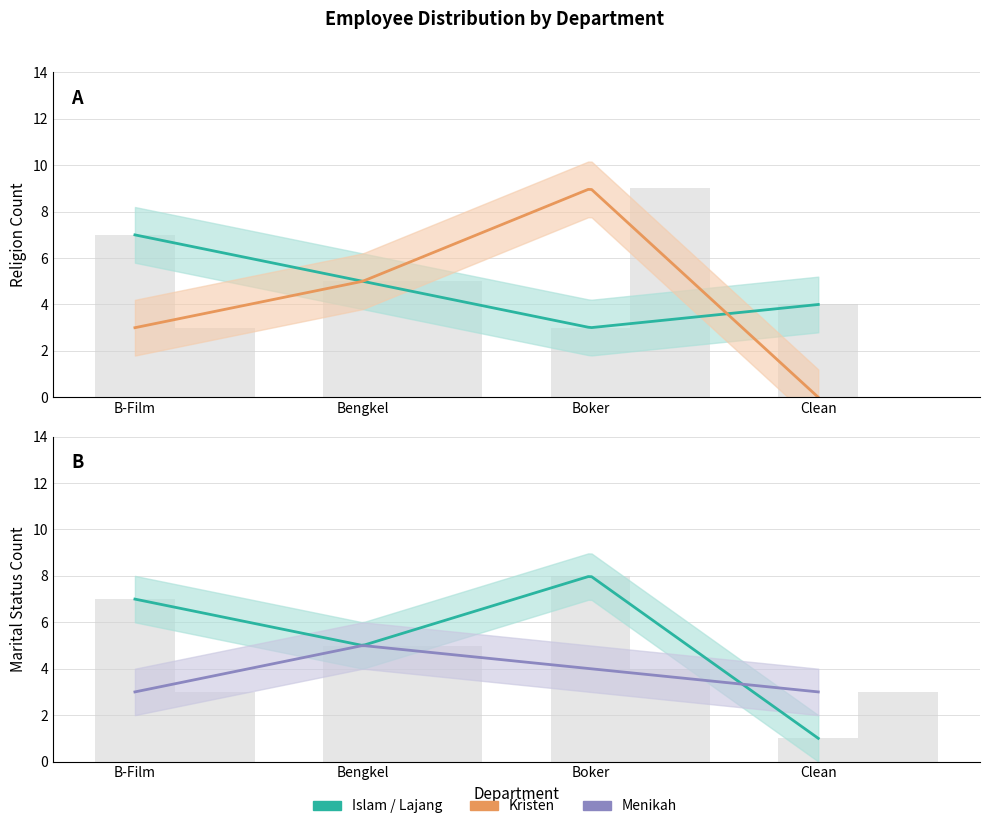

True or false: Kristen has a value of 5 at B-Film.

False